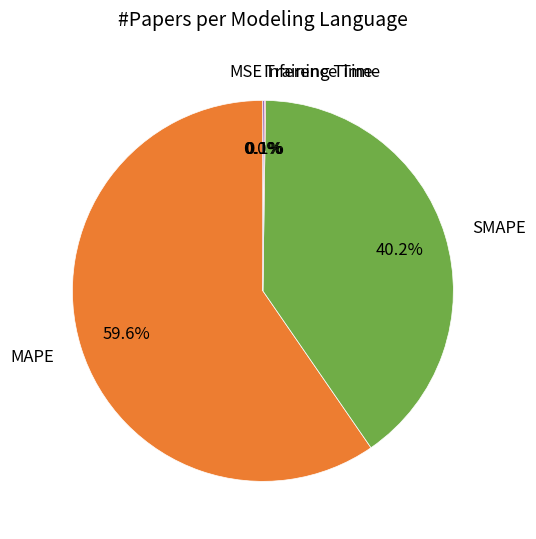

To the nearest percent, what percentage of the pie is MAPE?

60%